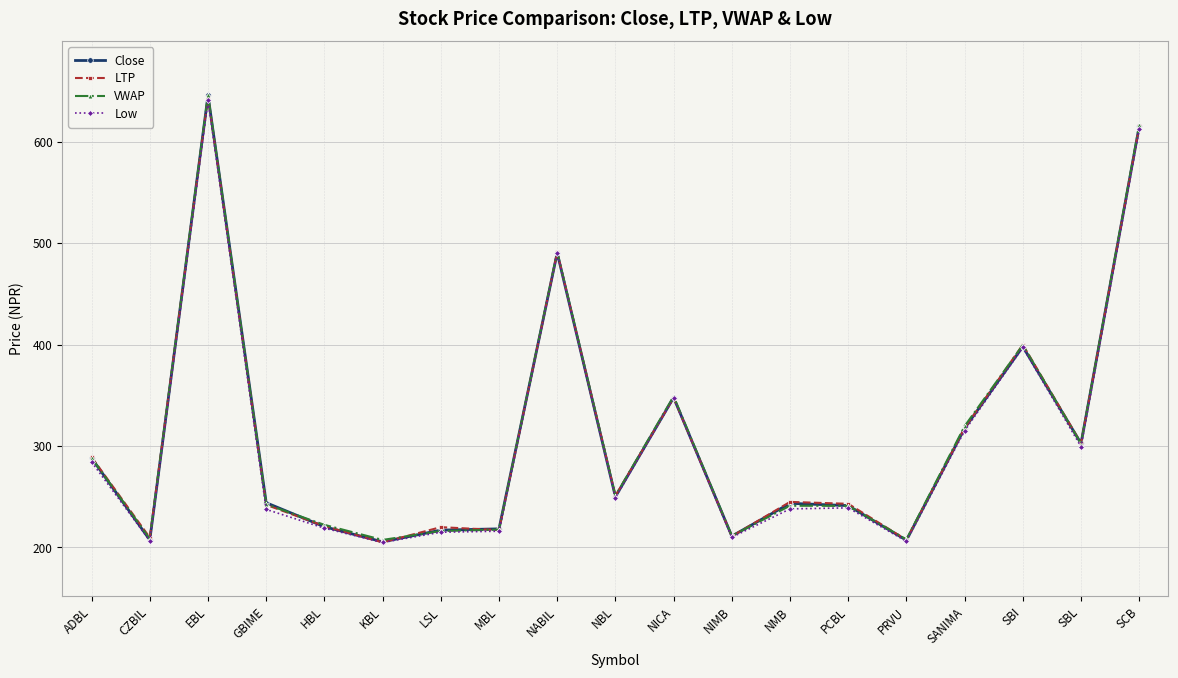

Where is the first local minimum for VWAP?

CZBIL